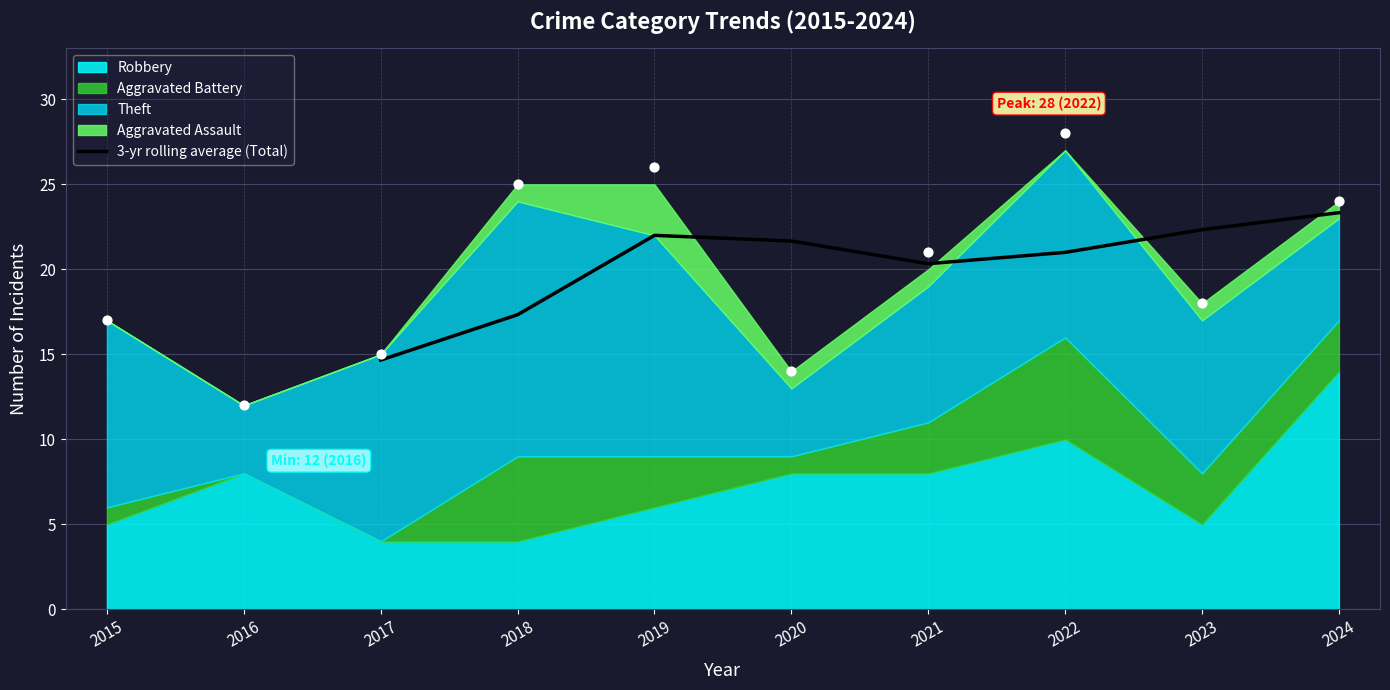

The 3-yr rolling average (Total) series shows 9.3 at 2023. True or false?

False